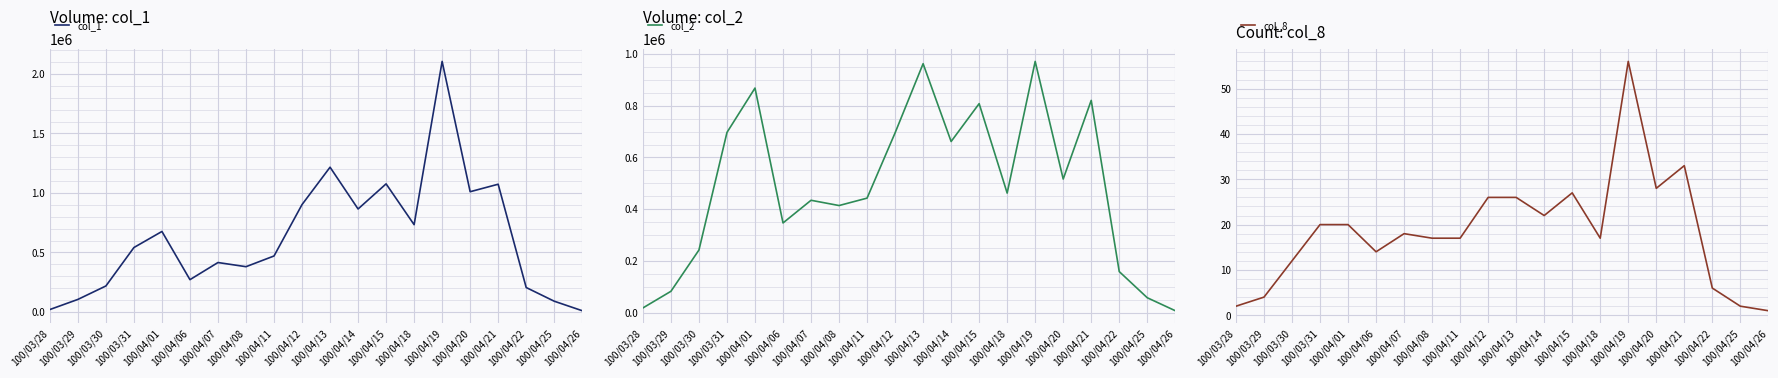

True or false: col_8 has more than 0 points higher than both neighbors.

True